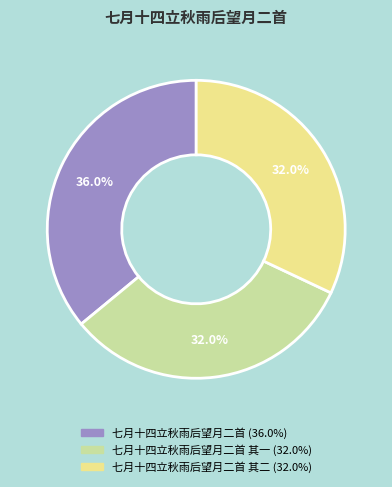

Is there any slice that represents more than half of the pie?

No